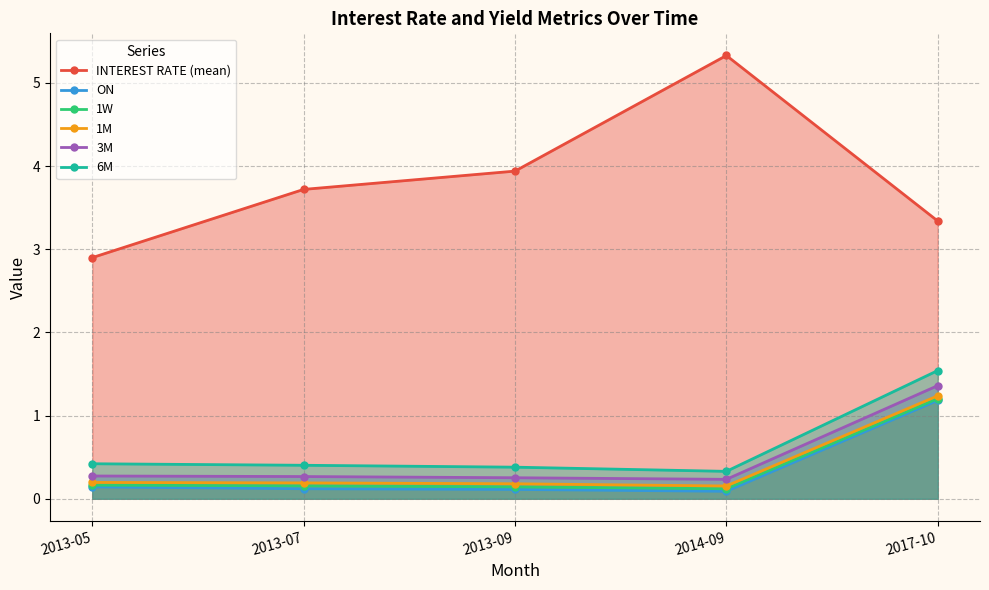

At how many categories does at least one series exceed 3?

4